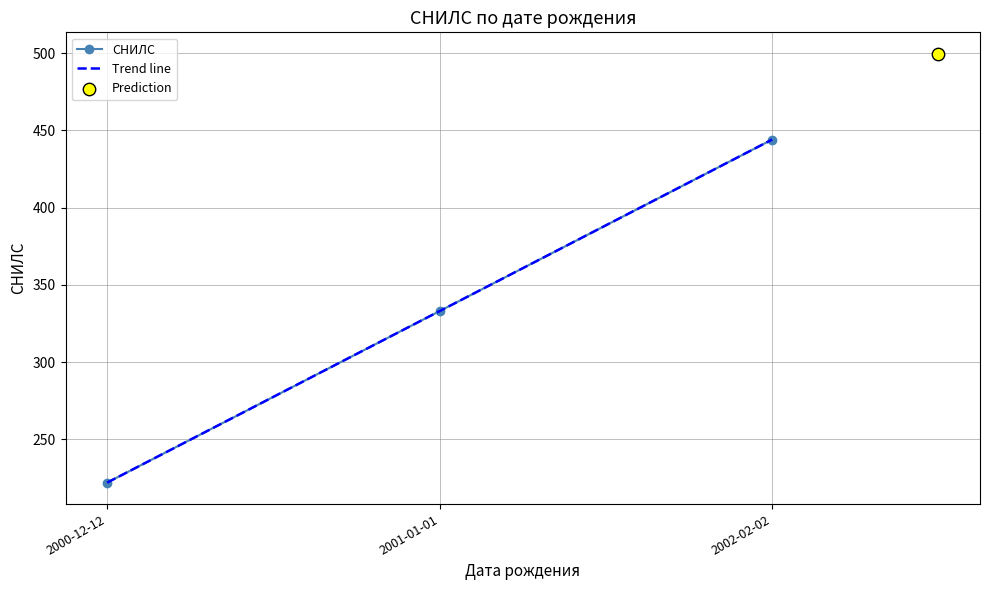

What is the change in value from 2001-01-01 to 2002-02-02?

+111